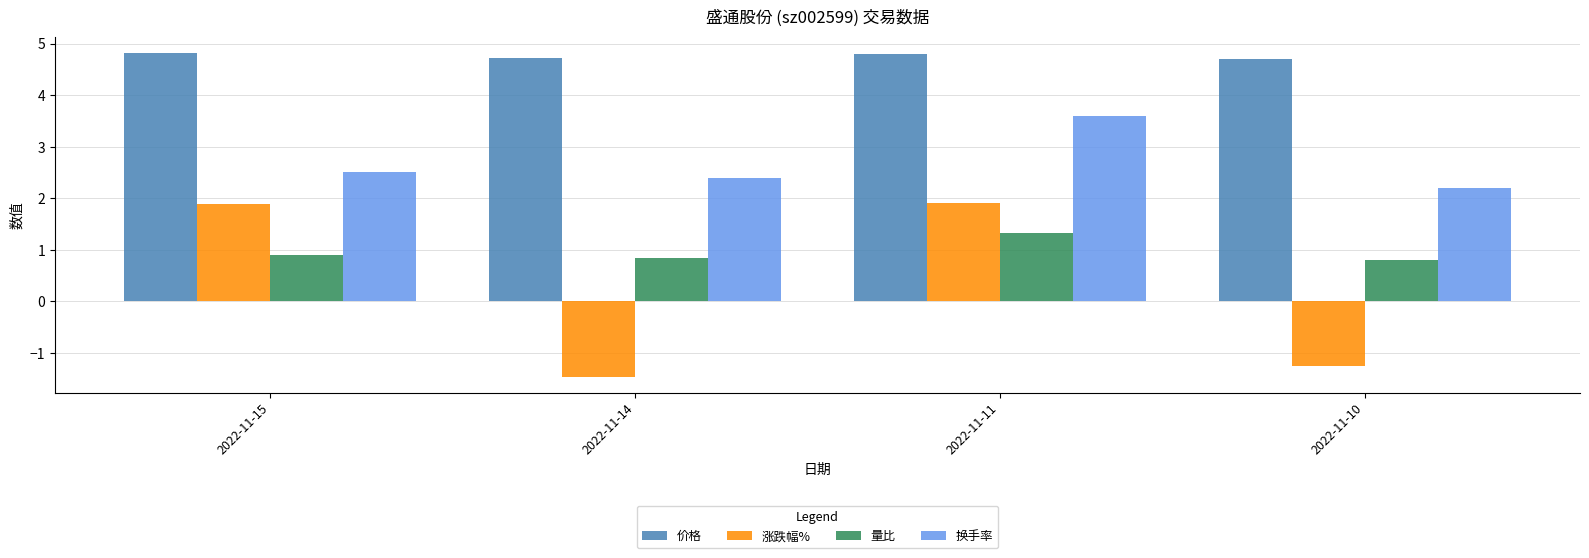

Is the value of 涨跌幅% at 2022-11-11 greater than the value of 价格 at 2022-11-11?

No